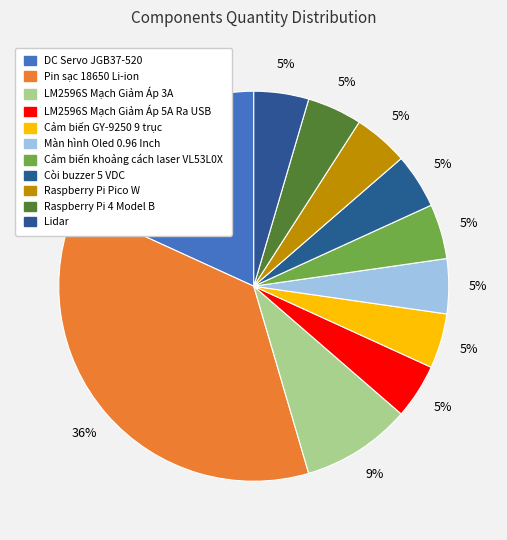

What percentage is the Còi buzzer 5 VDC slice, to the nearest percent?

5%